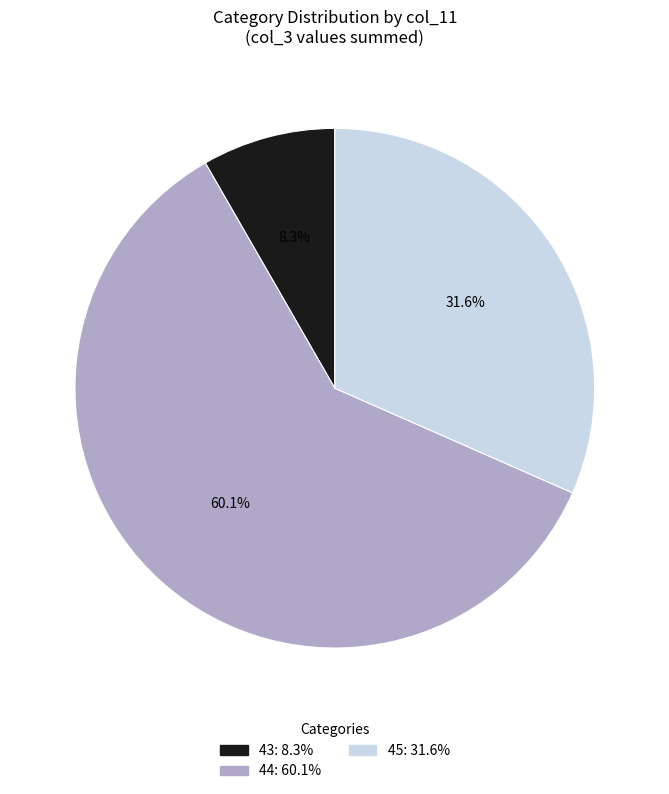

How many segments does this pie chart have?

3